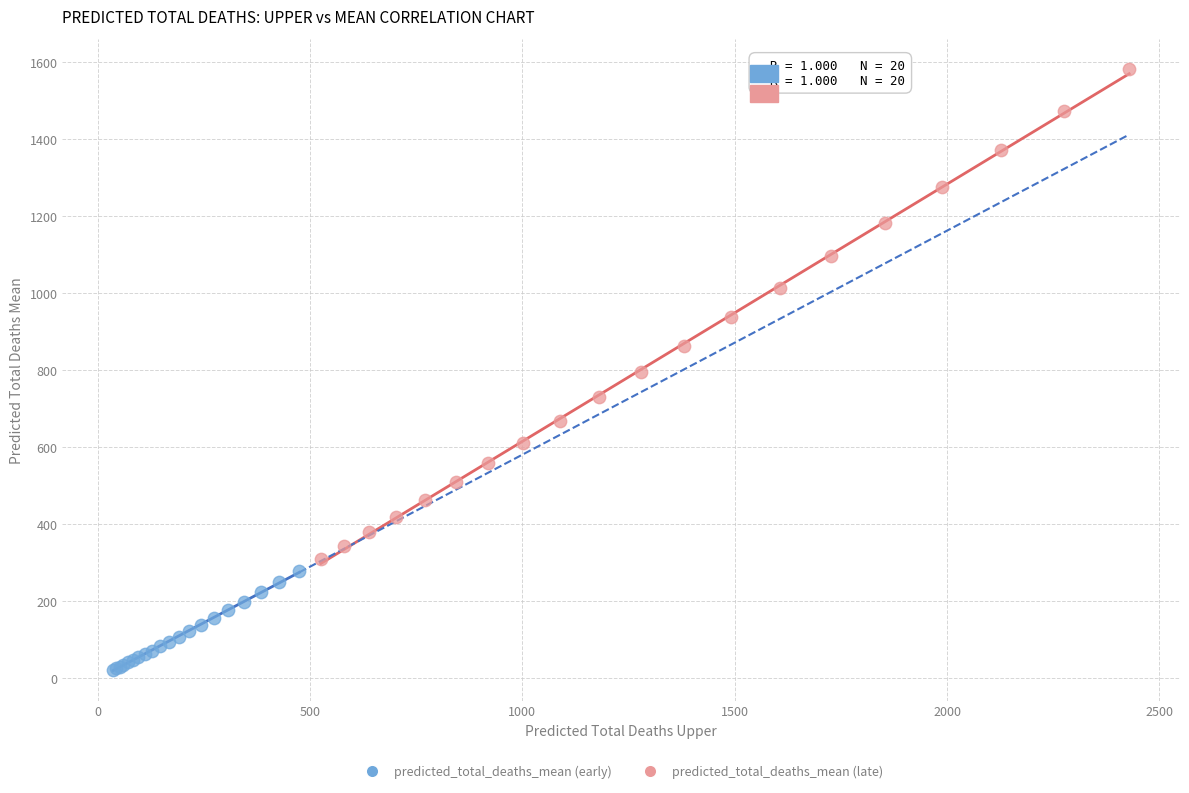

Which series contains the highest Y value?

predicted_total_deaths_mean (late)